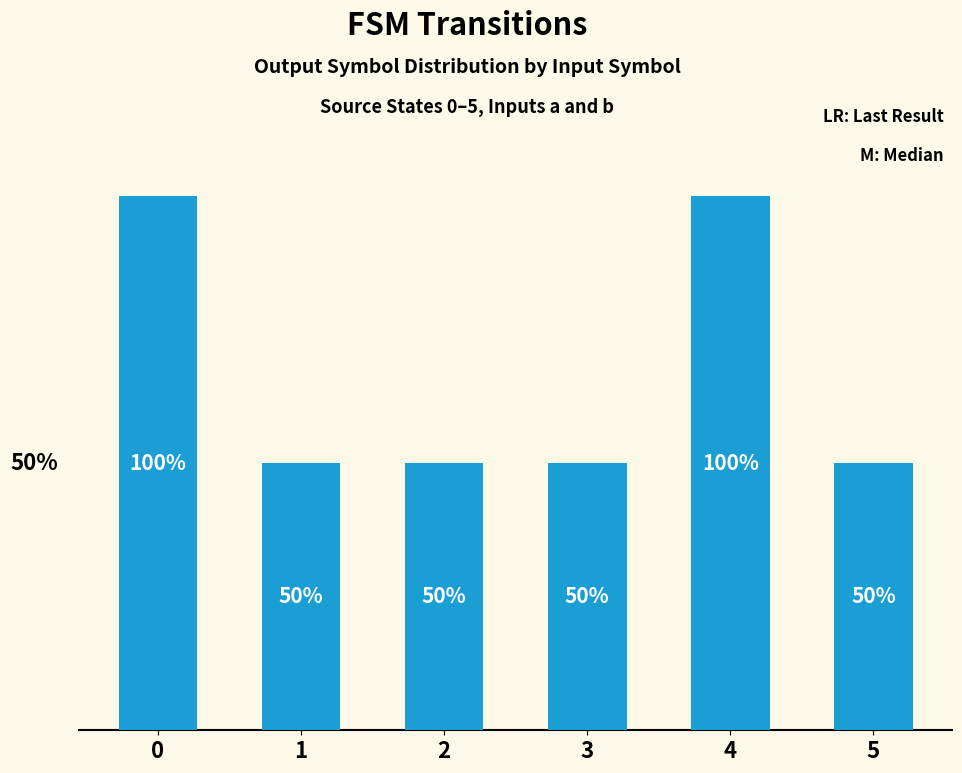

The chart shows a value of 36 at 0. True or false?

False